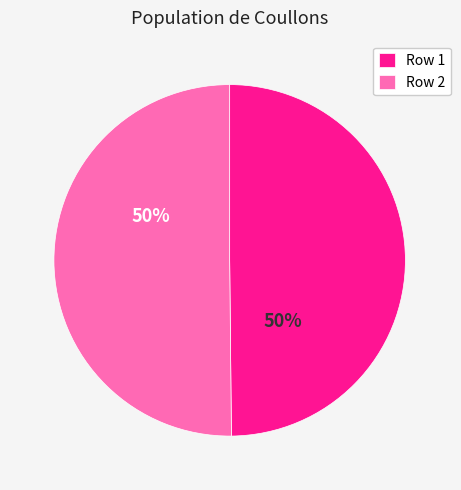

Count the number of slices in the pie.

2